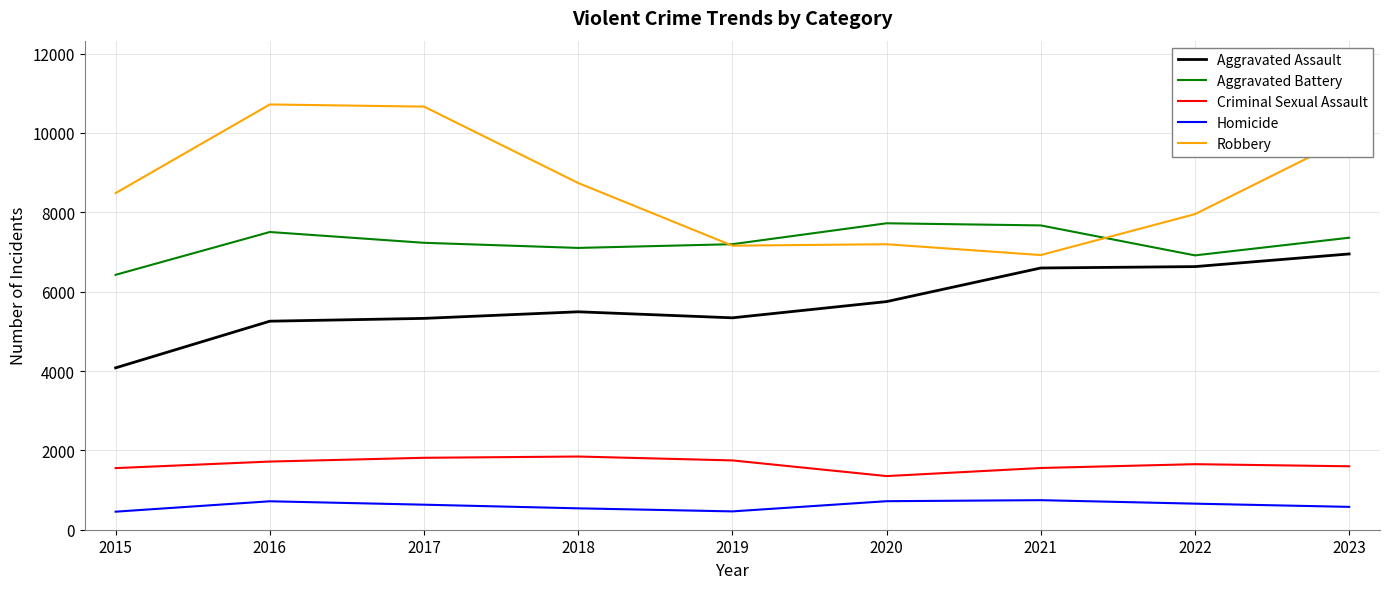

At how many categories does at least one series exceed 4008?

9